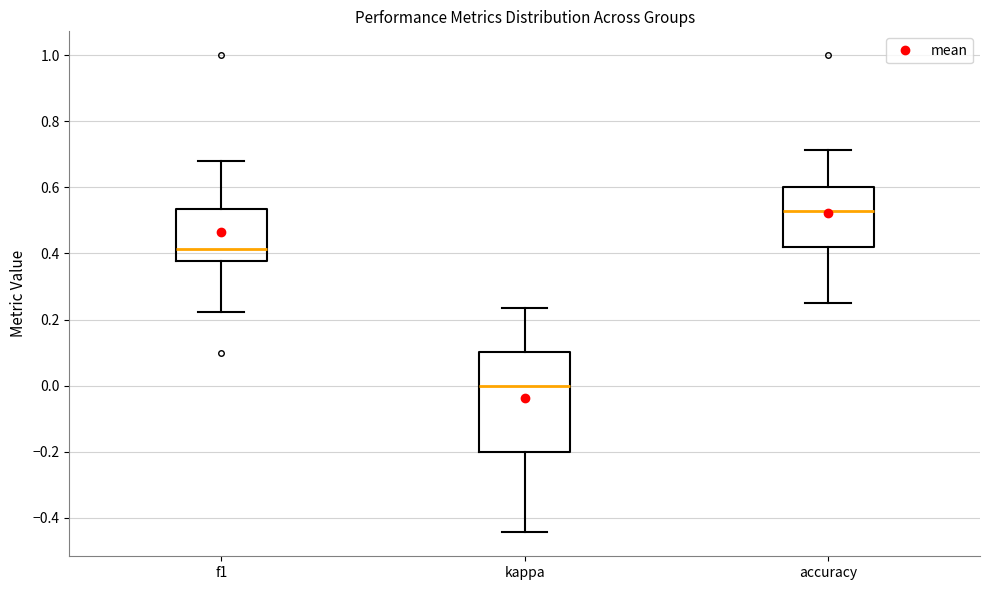

Where does the median line of the box for f1 sit on the y-axis? The values are not printed on the chart, so give them approximately, as read against the axis.

0.42